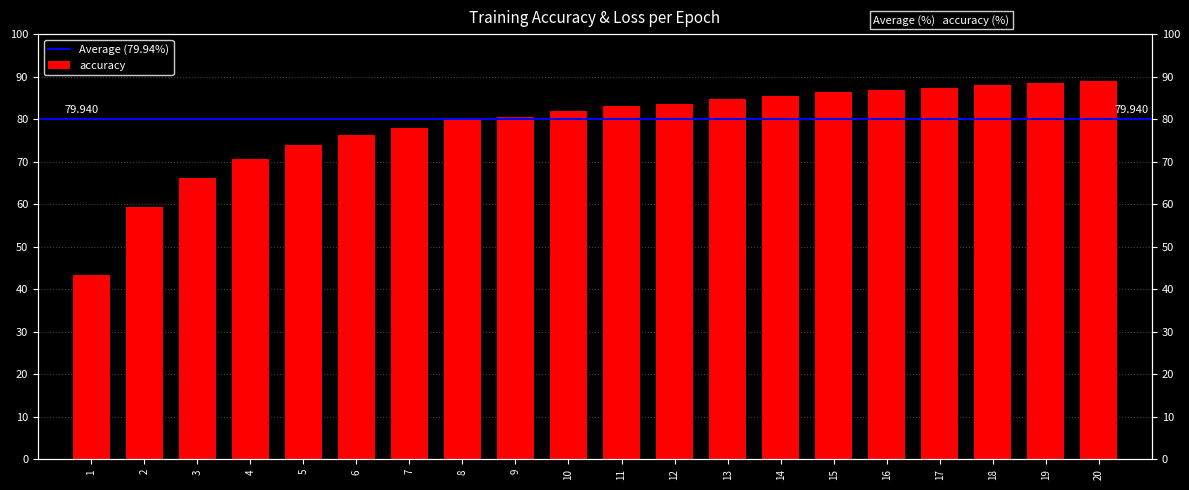

What is the sum of the values at 7 and 3?

144.2